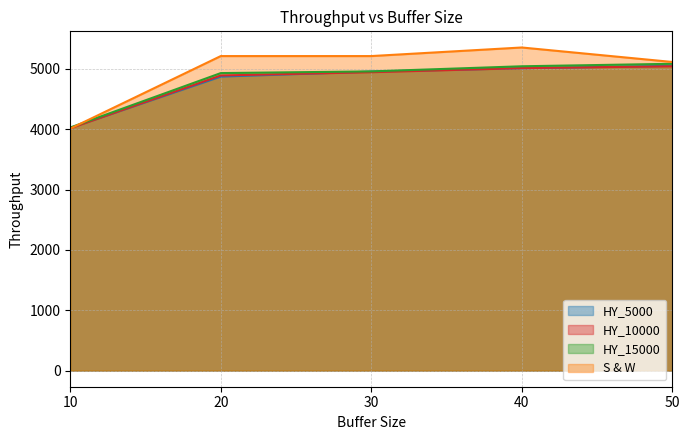

At which label is S & W closest to 4682?

50